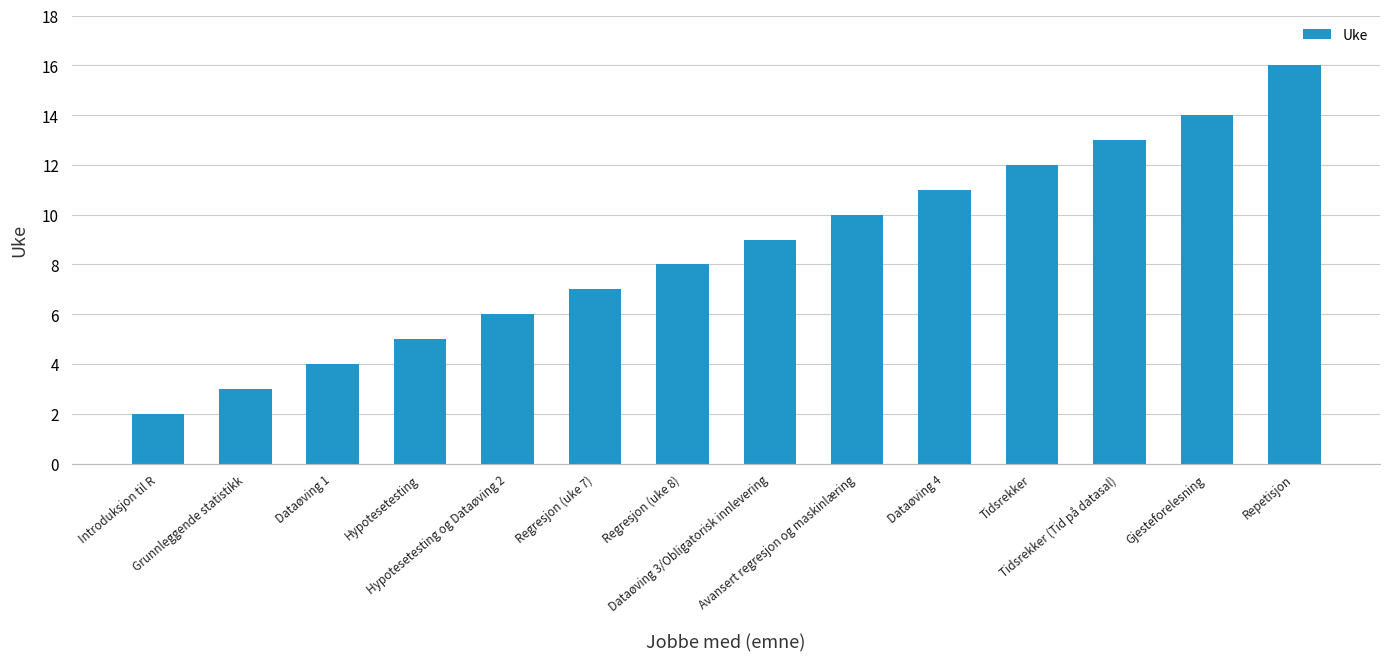

What is the label of the 5th bar from the right?

Dataøving 4